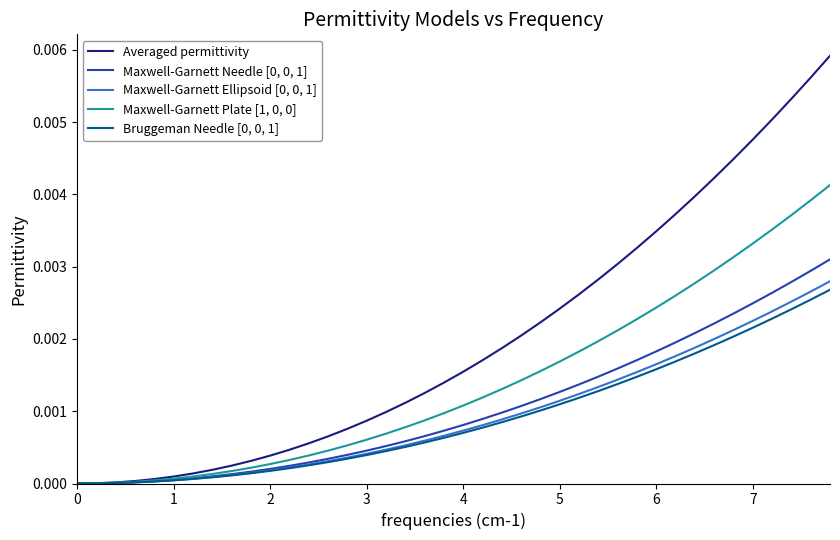

How many lines are shown in the chart?

5